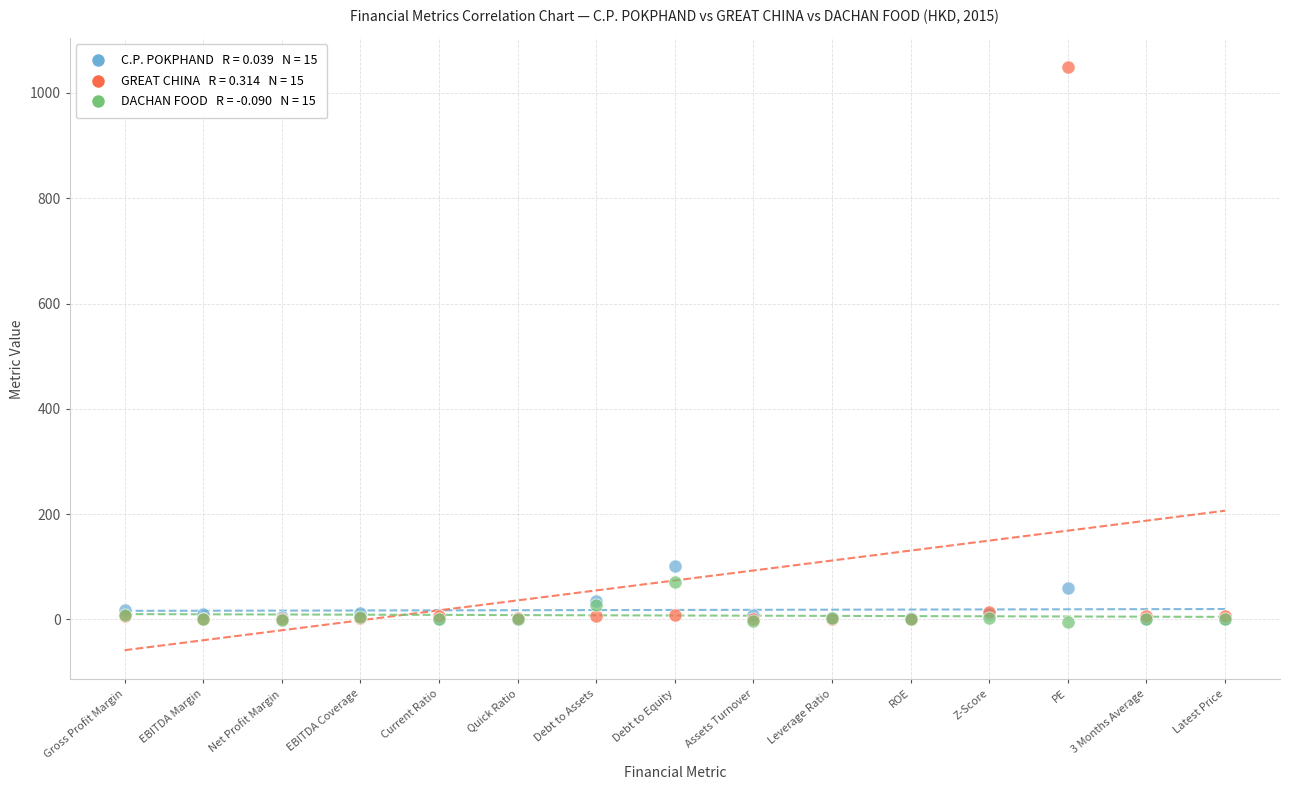

Across all series, what Y value is closest to 522?

101.6